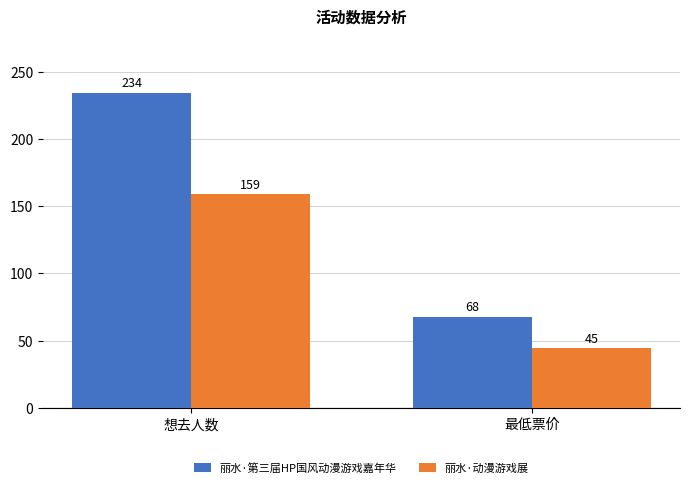

What position from the left is 想去人数?

1